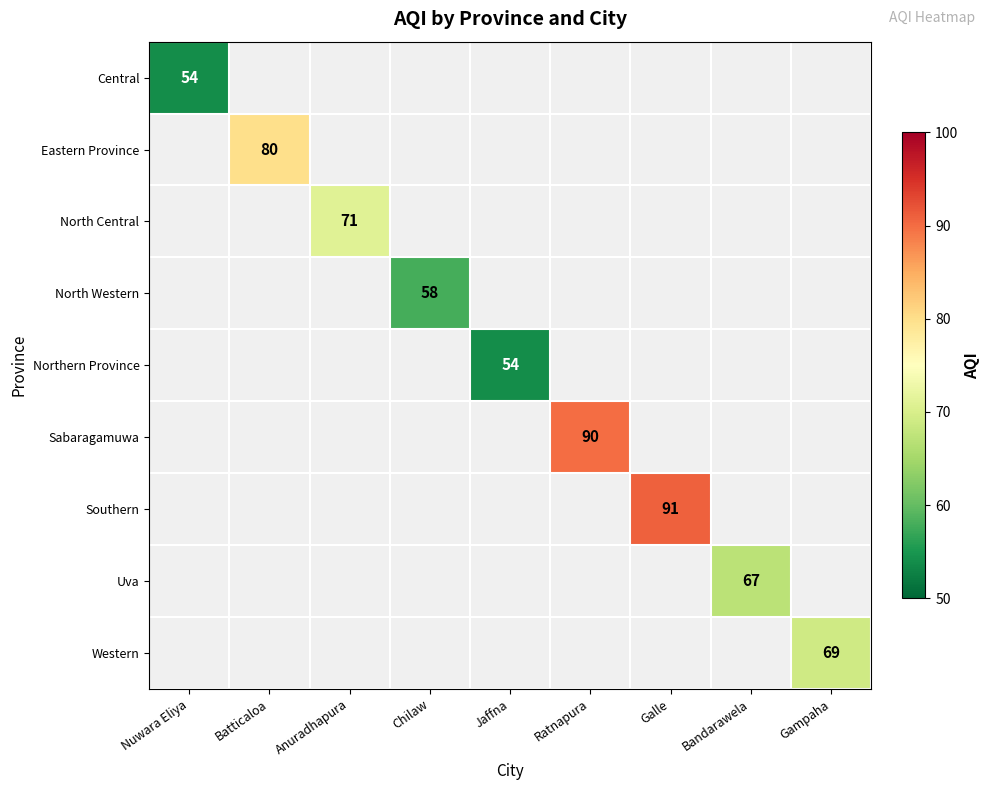

How many categories are shown in the chart?

9